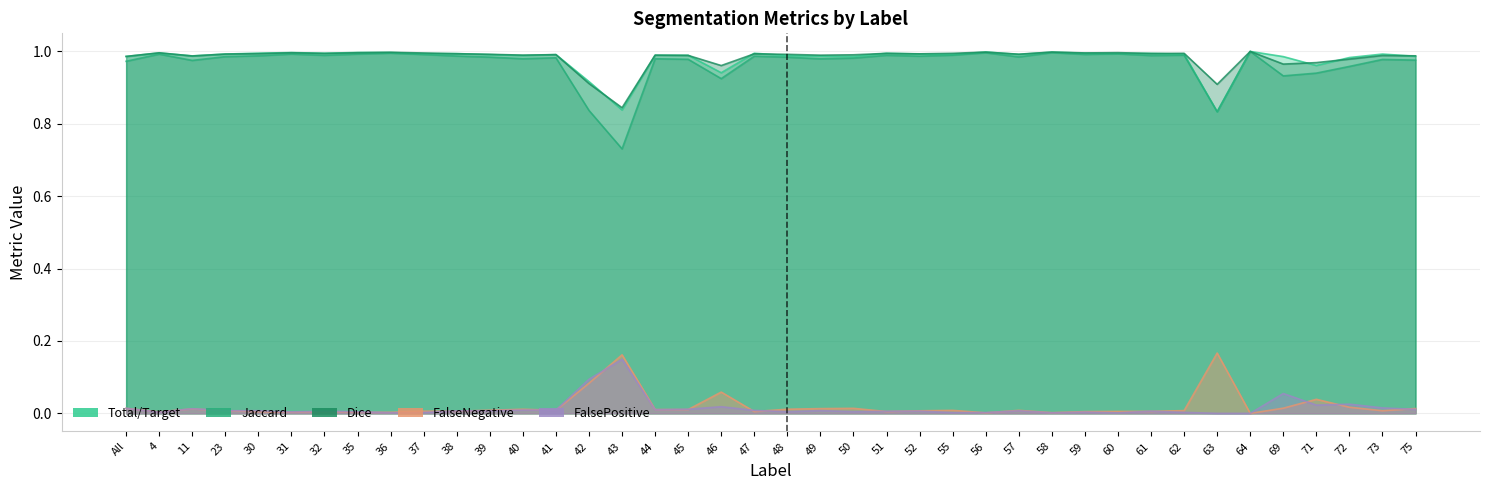

Reading left to right, transcribe all the data shown in this chart.

Total/Target: 0.0	0.0	0.0	0.0	0.0	0.0	0.0	0.0	0.0	0.0	0.0	0.0	0.0	0.0	0.1	0.2	0.0	0.0	0.1	0.0	0.0	0.0	0.0	0.0	0.0	0.0	0.0	0.0	0.0	0.0	0.0	0.0	0.0	0.2	0.0	0.0	0.0	0.0	0.0	0.0
Jaccard: 1.0	1.0	1.0	1.0	1.0	1.0	1.0	1.0	1.0	1.0	1.0	1.0	1.0	1.0	0.8	0.7	1.0	1.0	0.9	1.0	1.0	1.0	1.0	1.0	1.0	1.0	1.0	1.0	1.0	1.0	1.0	1.0	1.0	0.8	1.0	0.9	0.9	1.0	1.0	1.0
Dice: 1.0	1.0	1.0	1.0	1.0	1.0	1.0	1.0	1.0	1.0	1.0	1.0	1.0	1.0	0.9	0.8	1.0	1.0	1.0	1.0	1.0	1.0	1.0	1.0	1.0	1.0	1.0	1.0	1.0	1.0	1.0	1.0	1.0	0.9	1.0	1.0	1.0	1.0	1.0	1.0
FalseNegative: 1.0	1.0	1.0	1.0	1.0	1.0	1.0	1.0	1.0	1.0	1.0	1.0	1.0	1.0	0.9	0.8	1.0	1.0	0.9	1.0	1.0	1.0	1.0	1.0	1.0	1.0	1.0	1.0	1.0	1.0	1.0	1.0	1.0	0.8	1.0	1.0	1.0	1.0	1.0	1.0
FalsePositive: 0.0	0.0	0.0	0.0	0.0	0.0	0.0	0.0	0.0	0.0	0.0	0.0	0.0	0.0	0.1	0.1	0.0	0.0	0.0	0.0	0.0	0.0	0.0	0.0	0.0	0.0	0.0	0.0	0.0	0.0	0.0	0.0	0.0	0.0	0.0	0.1	0.0	0.0	0.0	0.0